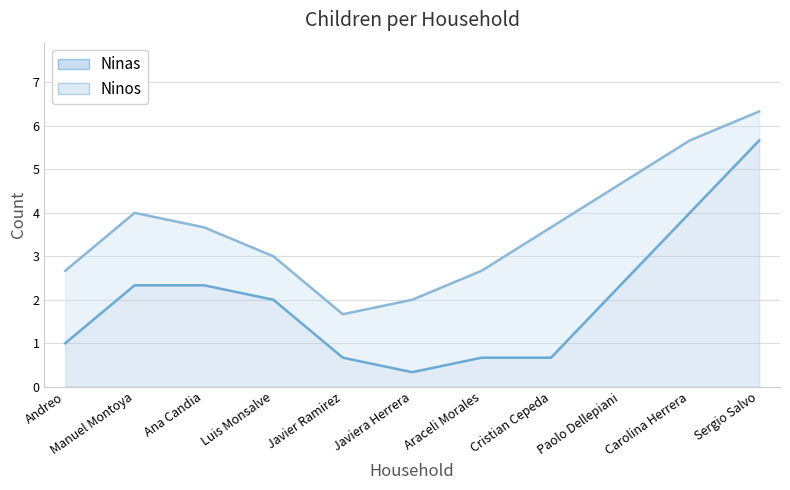

What is the label of the 5th point from the right?

Araceli Morales